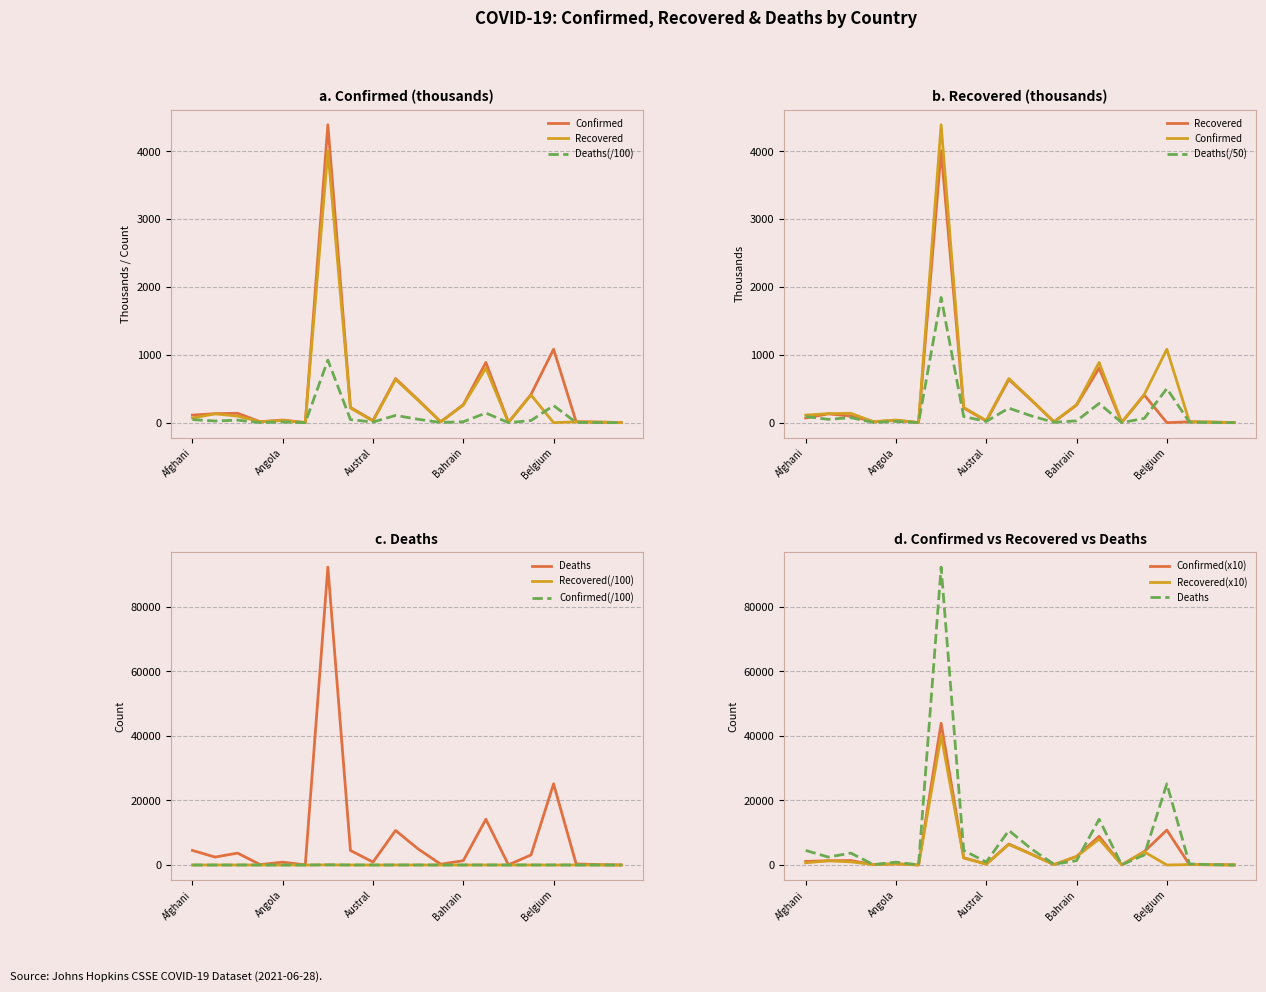

List the series in order of their overall mean, lowest first.

Deaths, Recovered, Confirmed